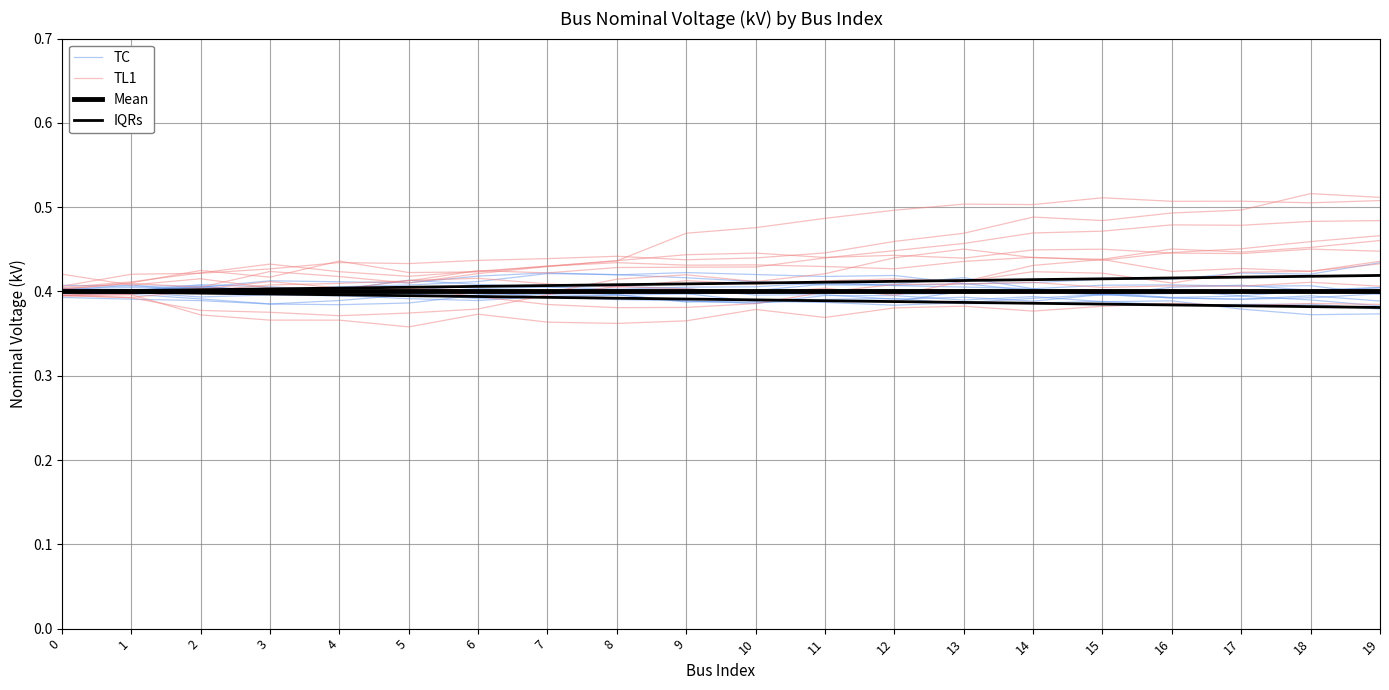

What is the value of the Mean point at the 1st from the left?

0.4